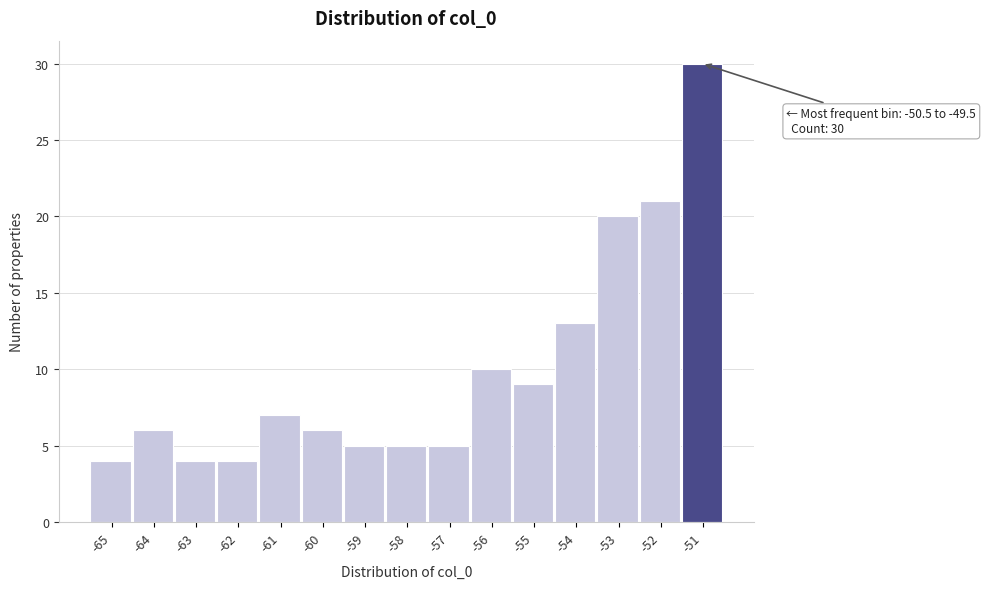

Reading left to right, what are all the values shown in this chart?

4	6	4	4	7	6	5	5	5	10	9	13	20	21	30